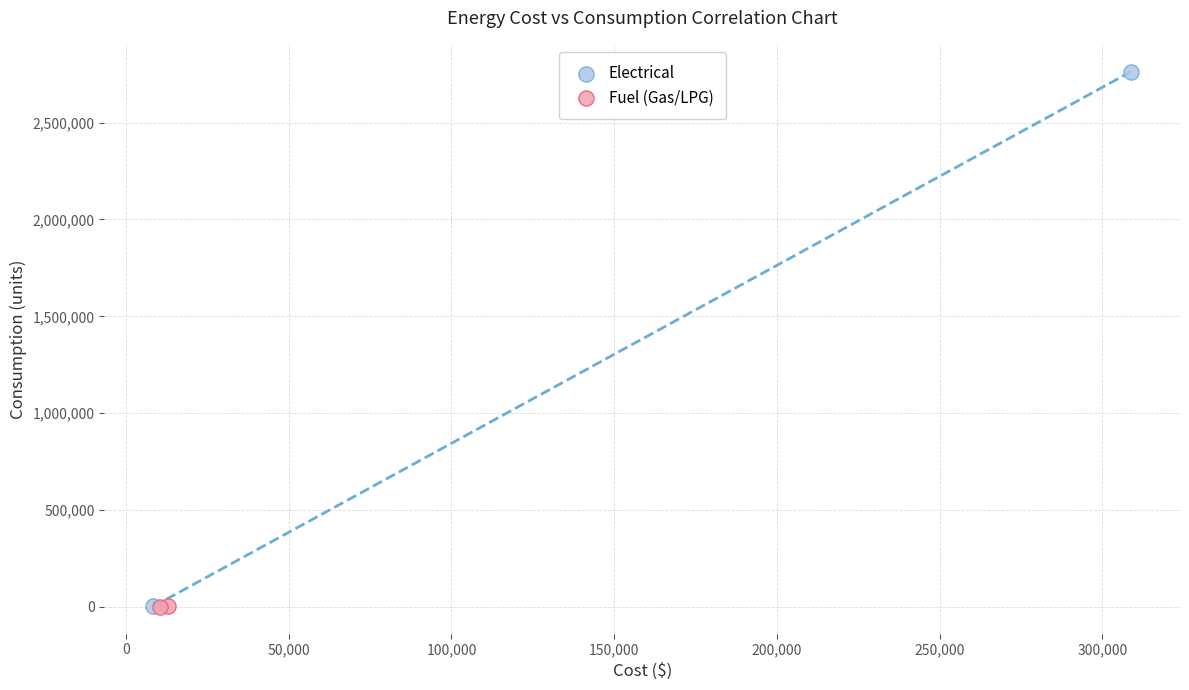

Which series has the widest spread of Y values?

Electrical